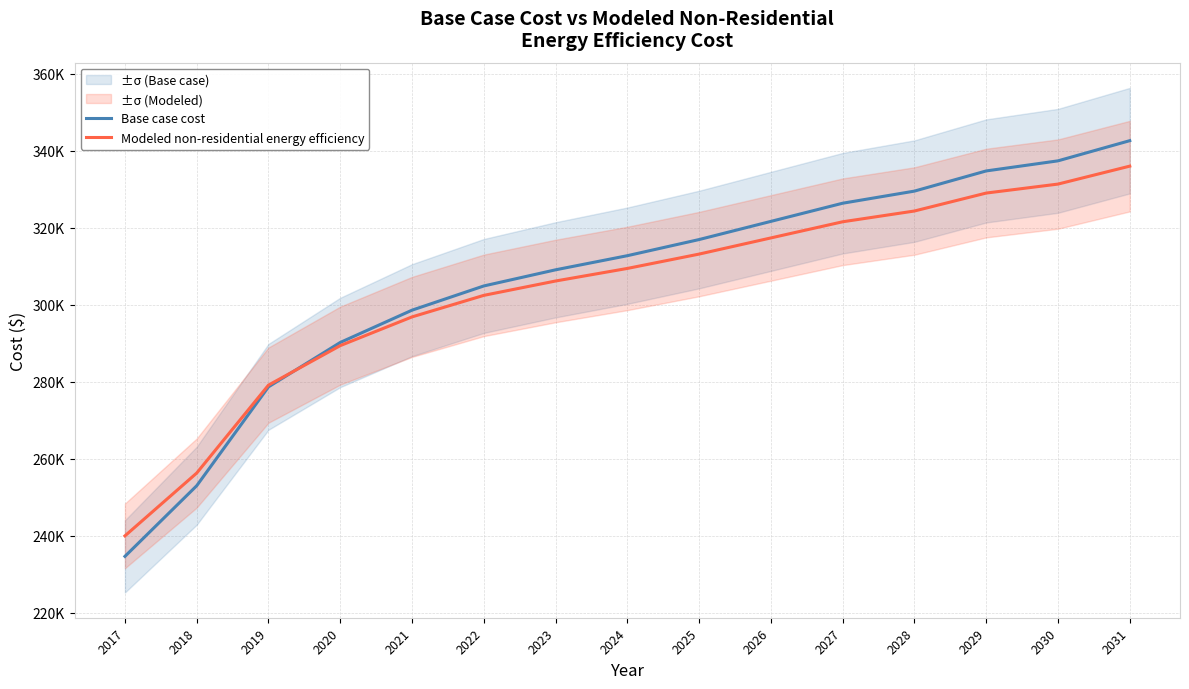

Does the chart have visible grid lines?

Yes